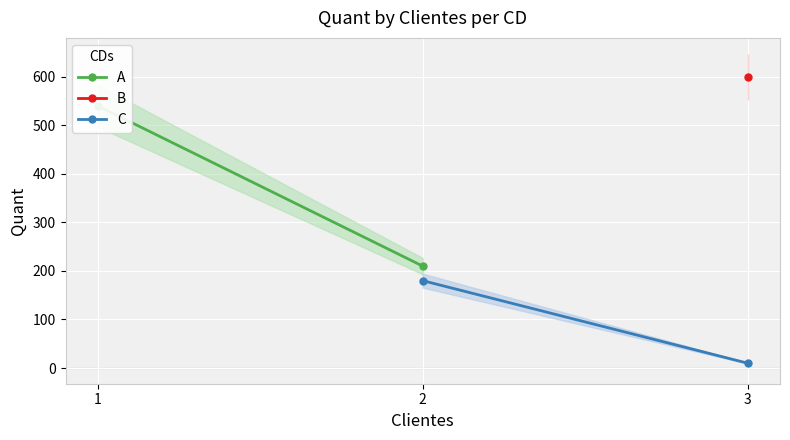

How many values in the A series are below 540?

1